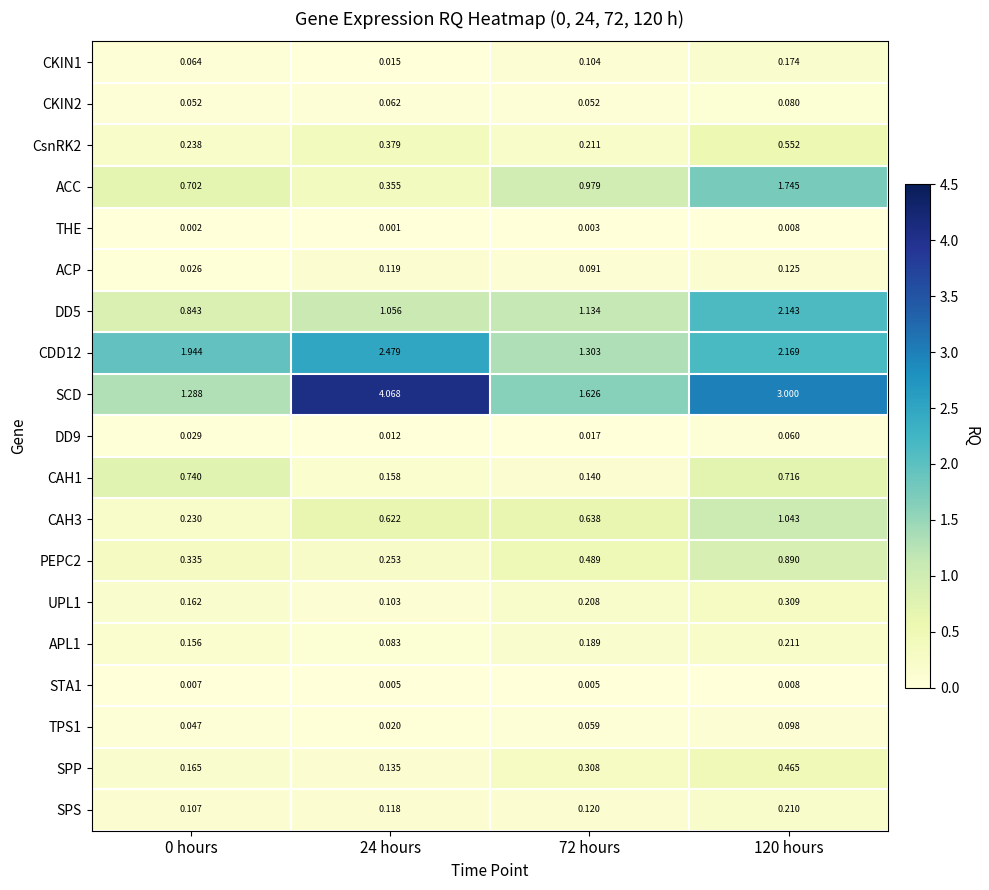

Is the value of DD9 at 72 hours greater than the value of SPS at 0 hours?

No